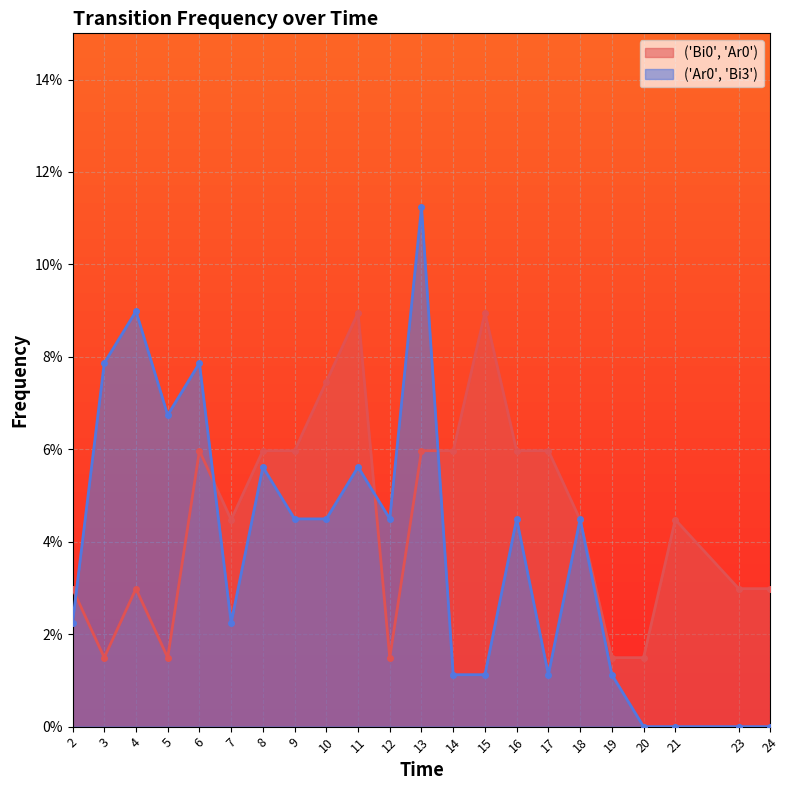

How many intersections are there between ('Ar0', 'Bi3') and ('Bi0', 'Ar0')?

6